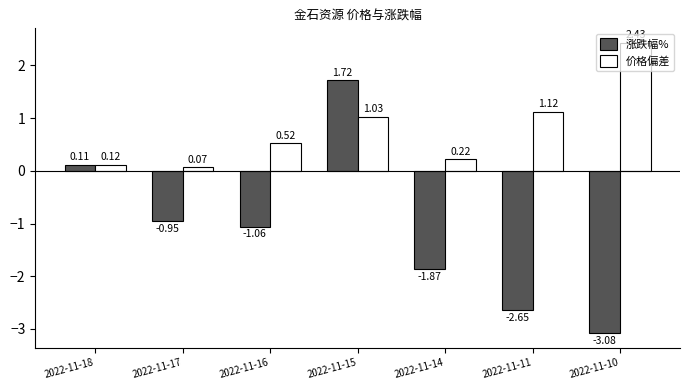

At how many categories does at least one series exceed 0?

7